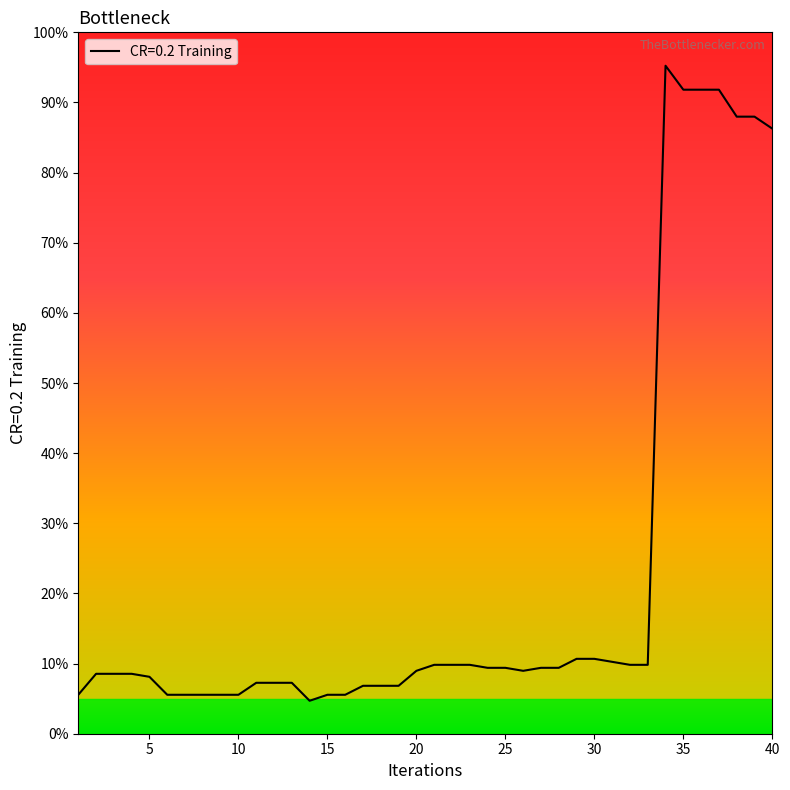

Is this an area chart (filled region under the line)?

Yes